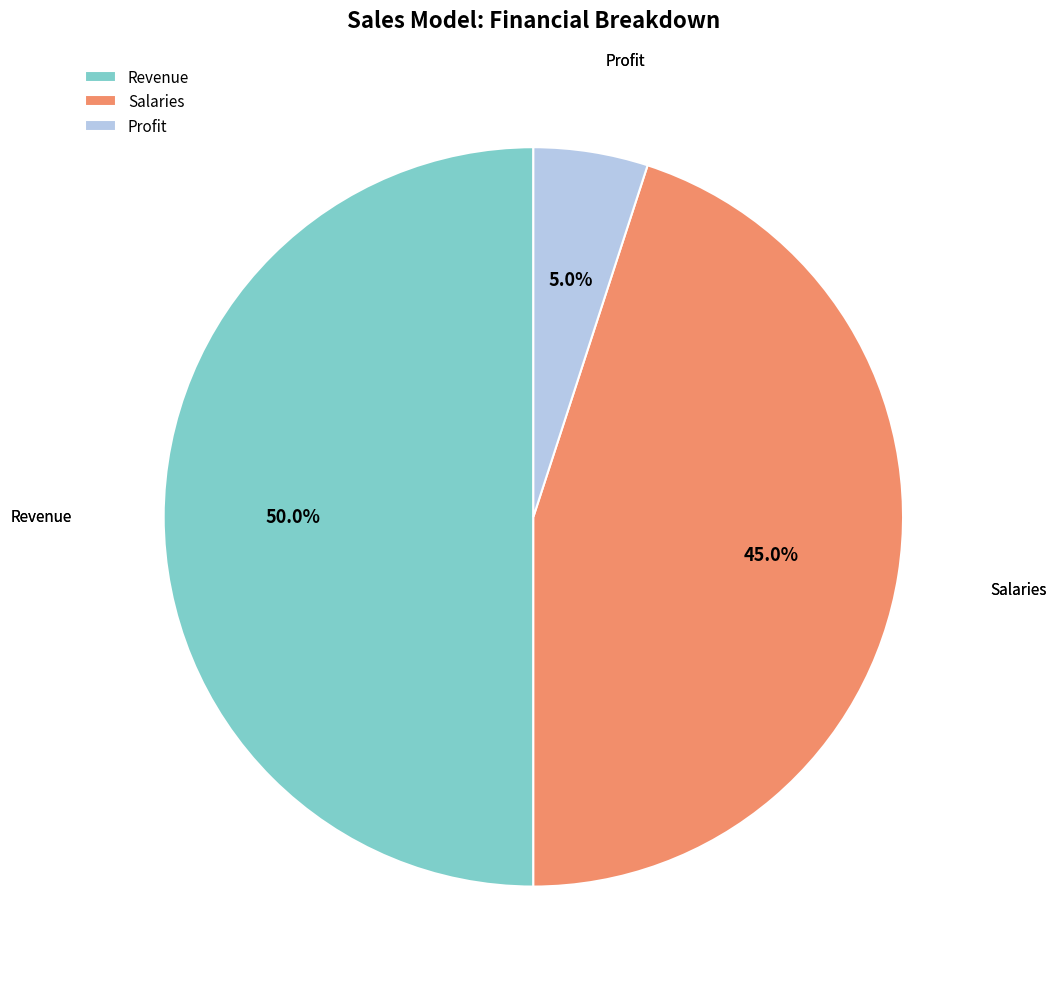

True or false: Salaries accounts for 45% of the total.

True